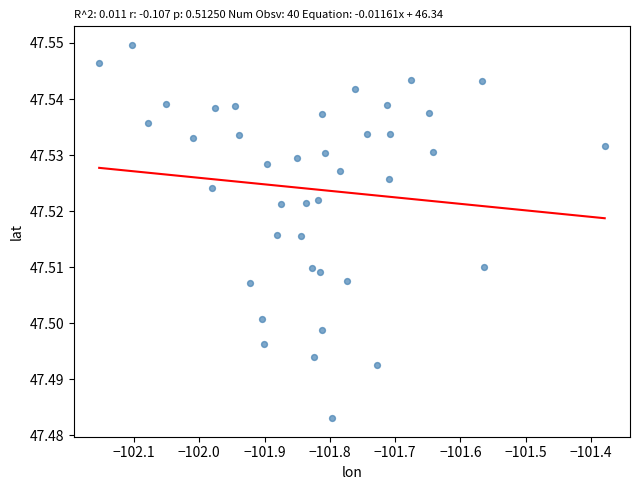

What is the range of X values (max minus min)?

0.8